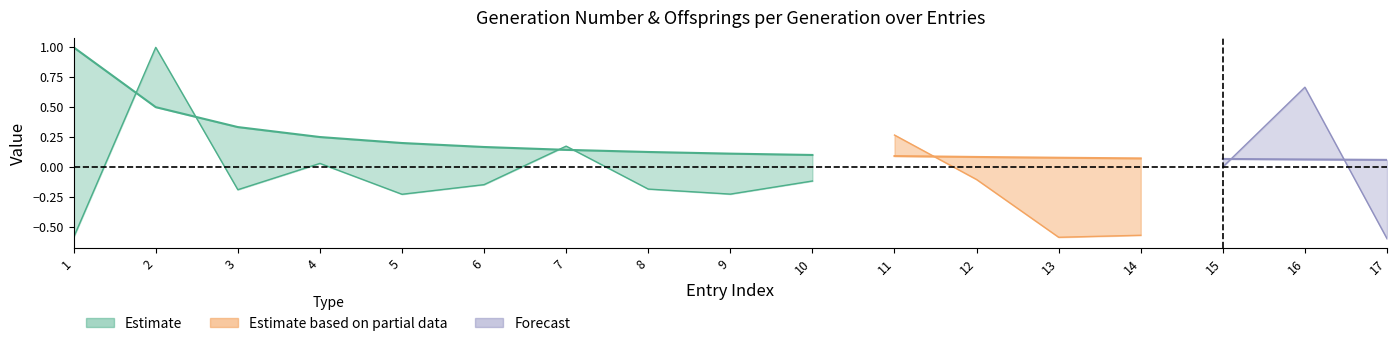

What is the maximum value for generation_number?

1.0